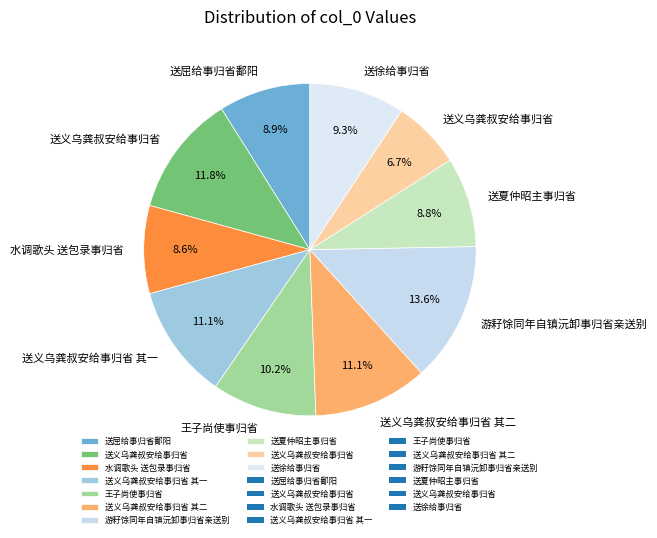

To the nearest percent, what is the average slice percentage?

10%